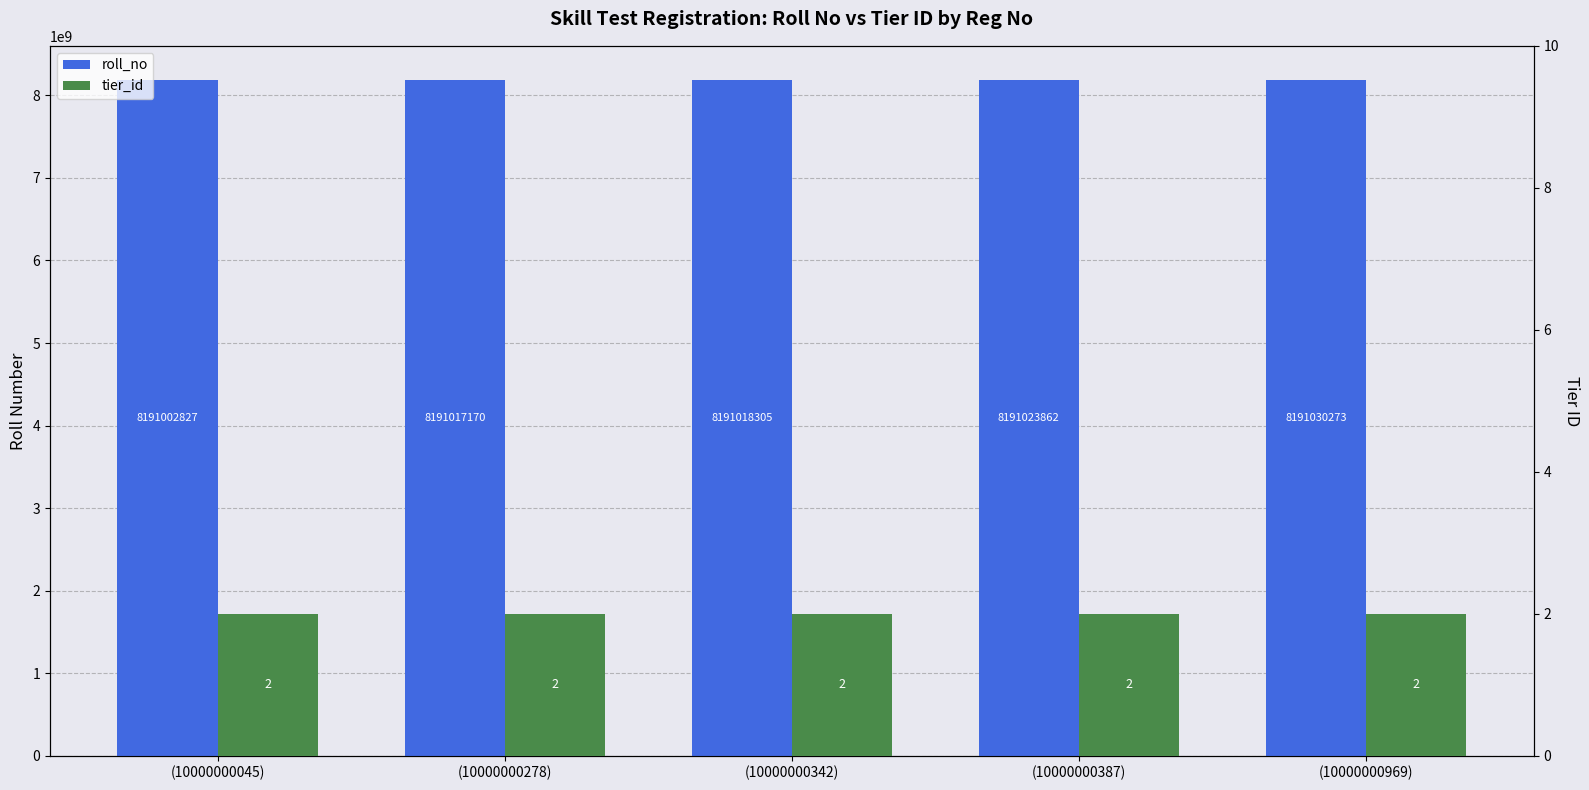

Is the value of roll_no at (10000000045) greater than the value of tier_id at (10000000969)?

Yes